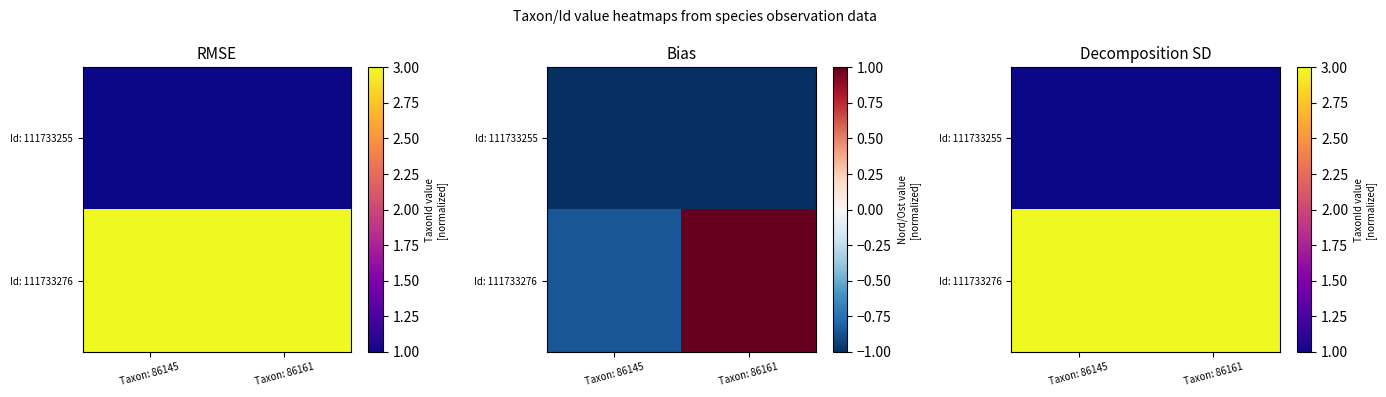

What is the greatest value displayed?

3.0